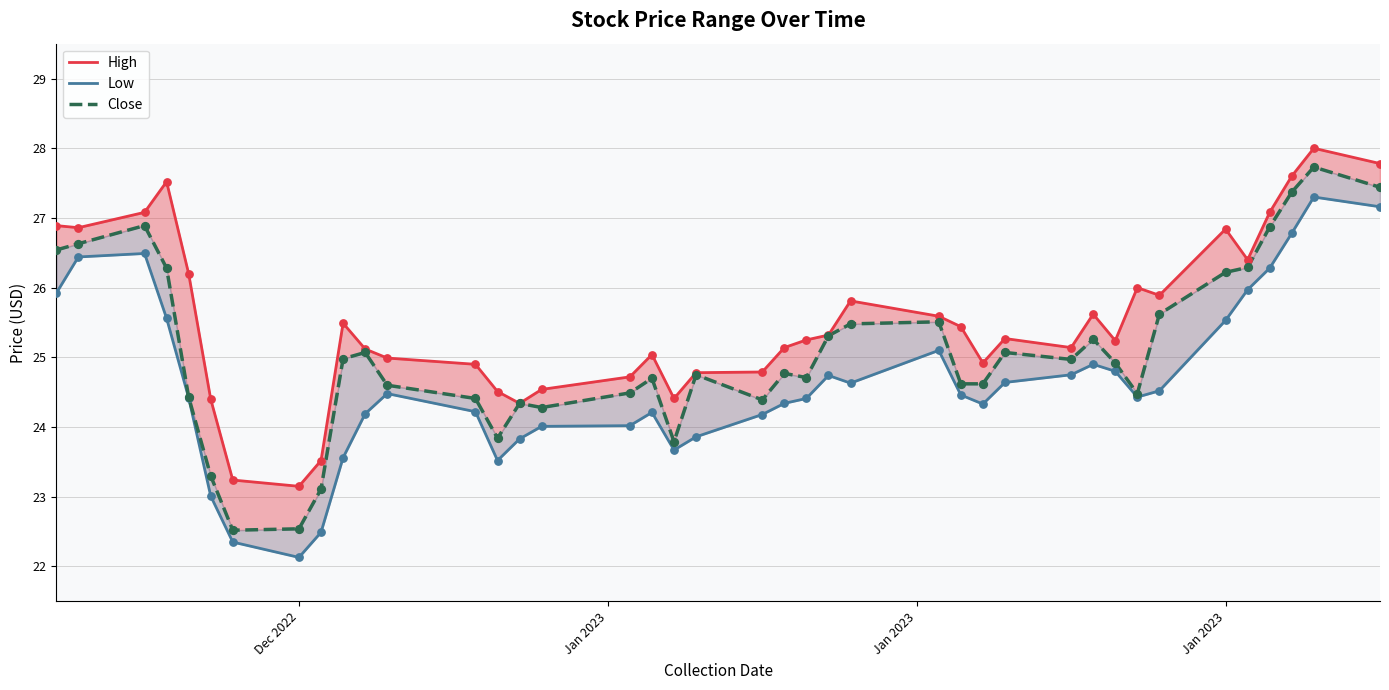

Which series has the largest total across all categories?

High